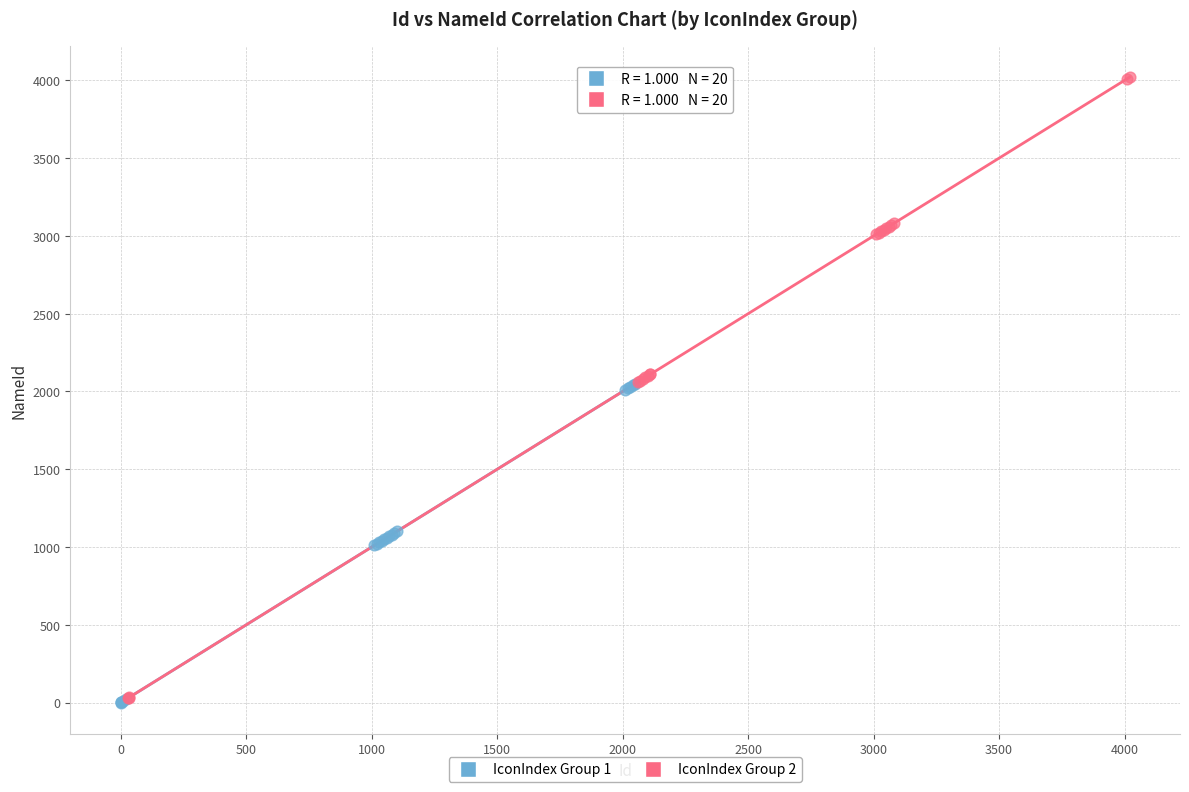

Which series contains the highest Y value?

IconIndex Group 2